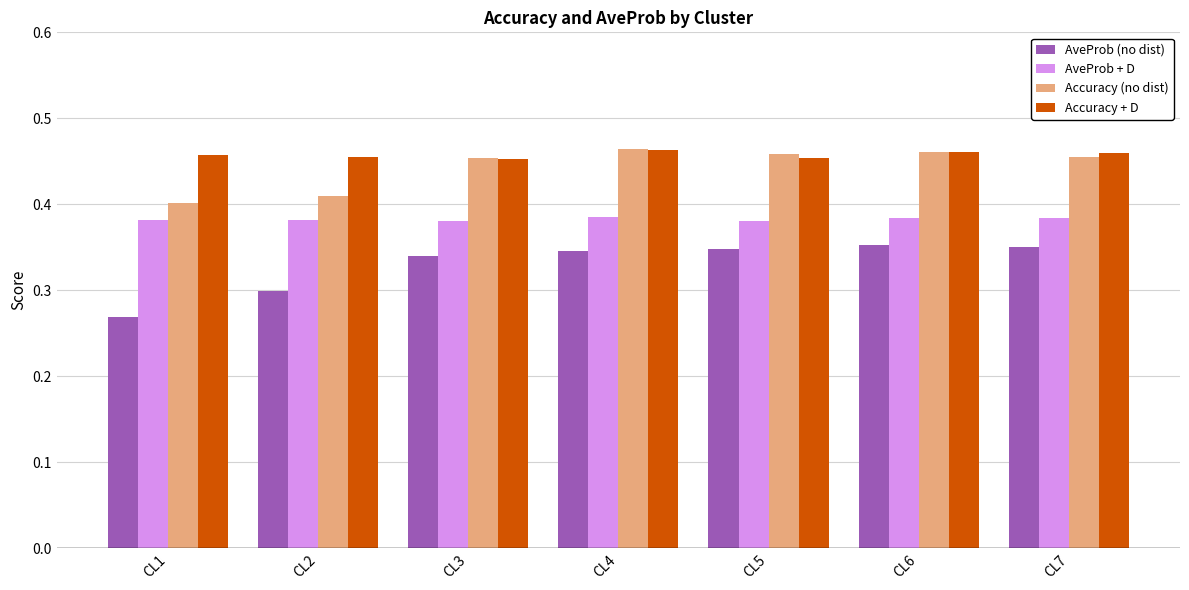

What is the sum of all Accuracy (no dist) values?

3.1